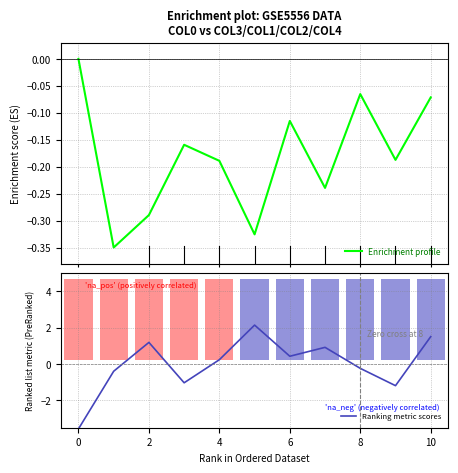

The Ranking metric scores series shows -0.2 at 8. True or false?

True